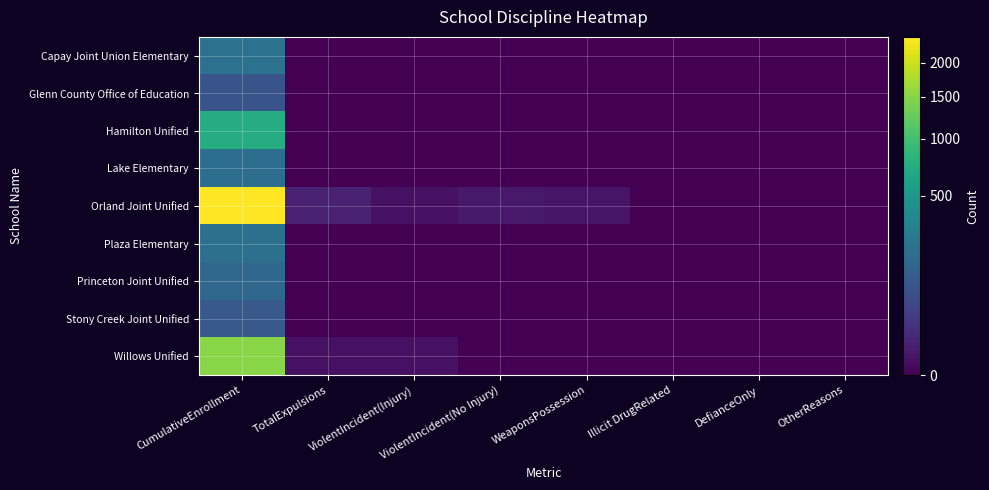

Reading left to right, what are all the values shown in this chart?

Capay Joint Union Elementary: CumulativeEnrollment=208	TotalExpulsions=0	ViolentIncident(Injury)=0	ViolentIncident(No Injury)=0	WeaponsPossession=0	Illicit DrugRelated=0	DefianceOnly=0	OtherReasons=0
Glenn County Office of Education: CumulativeEnrollment=84	TotalExpulsions=0	ViolentIncident(Injury)=0	ViolentIncident(No Injury)=0	WeaponsPossession=0	Illicit DrugRelated=0	DefianceOnly=0	OtherReasons=0
Hamilton Unified: CumulativeEnrollment=739	TotalExpulsions=0	ViolentIncident(Injury)=0	ViolentIncident(No Injury)=0	WeaponsPossession=0	Illicit DrugRelated=0	DefianceOnly=0	OtherReasons=0
Lake Elementary: CumulativeEnrollment=192	TotalExpulsions=0	ViolentIncident(Injury)=0	ViolentIncident(No Injury)=0	WeaponsPossession=0	Illicit DrugRelated=0	DefianceOnly=0	OtherReasons=0
Orland Joint Unified: CumulativeEnrollment=2444	TotalExpulsions=6	ViolentIncident(Injury)=1	ViolentIncident(No Injury)=3	WeaponsPossession=2	Illicit DrugRelated=0	DefianceOnly=0	OtherReasons=0
Plaza Elementary: CumulativeEnrollment=205	TotalExpulsions=0	ViolentIncident(Injury)=0	ViolentIncident(No Injury)=0	WeaponsPossession=0	Illicit DrugRelated=0	DefianceOnly=0	OtherReasons=0
Princeton Joint Unified: CumulativeEnrollment=159	TotalExpulsions=0	ViolentIncident(Injury)=0	ViolentIncident(No Injury)=0	WeaponsPossession=0	Illicit DrugRelated=0	DefianceOnly=0	OtherReasons=0
Stony Creek Joint Unified: CumulativeEnrollment=102	TotalExpulsions=0	ViolentIncident(Injury)=0	ViolentIncident(No Injury)=0	WeaponsPossession=0	Illicit DrugRelated=0	DefianceOnly=0	OtherReasons=0
Willows Unified: CumulativeEnrollment=1498	TotalExpulsions=1	ViolentIncident(Injury)=1	ViolentIncident(No Injury)=0	WeaponsPossession=0	Illicit DrugRelated=0	DefianceOnly=0	OtherReasons=0